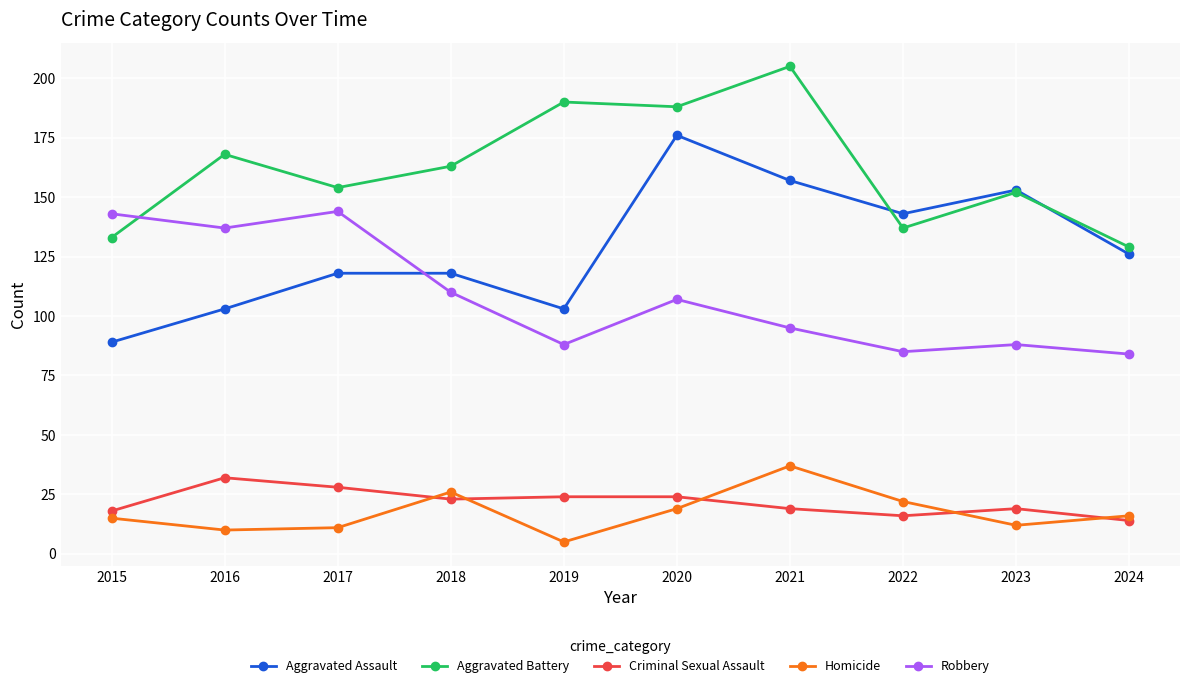

Reading left to right, extract all data points from this chart.

Aggravated Assault: 2015=89	2016=103	2017=118	2018=118	2019=103	2020=176	2021=157	2022=143	2023=153	2024=126
Aggravated Battery: 2015=133	2016=168	2017=154	2018=163	2019=190	2020=188	2021=205	2022=137	2023=152	2024=129
Criminal Sexual Assault: 2015=18	2016=32	2017=28	2018=23	2019=24	2020=24	2021=19	2022=16	2023=19	2024=14
Homicide: 2015=15	2016=10	2017=11	2018=26	2019=5	2020=19	2021=37	2022=22	2023=12	2024=16
Robbery: 2015=143	2016=137	2017=144	2018=110	2019=88	2020=107	2021=95	2022=85	2023=88	2024=84